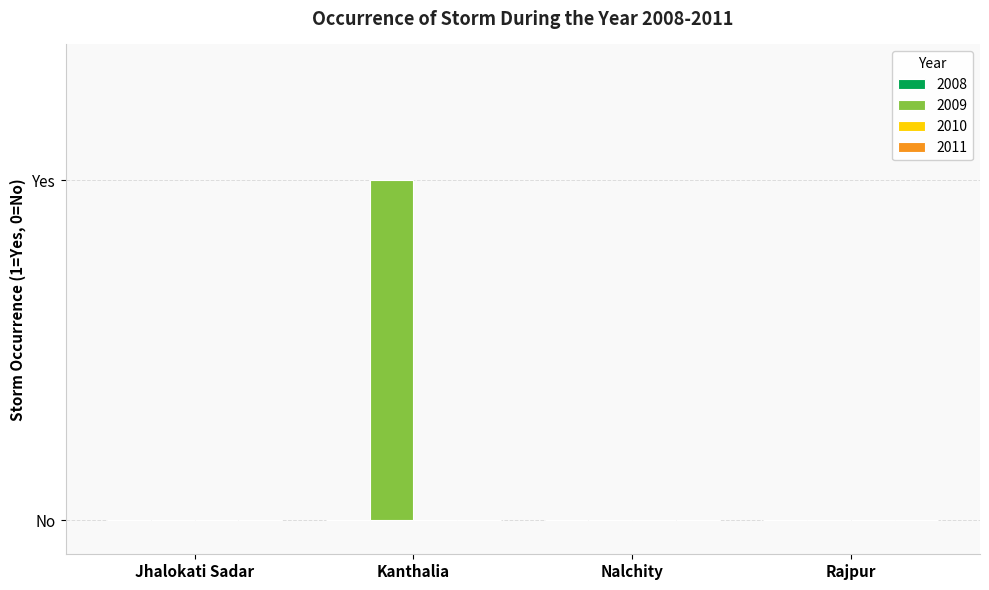

Reading left to right, list all the values displayed in this chart.

2008: 0	0	0	0
2009: 0	1	0	0
2010: 0	0	0	0
2011: 0	0	0	0